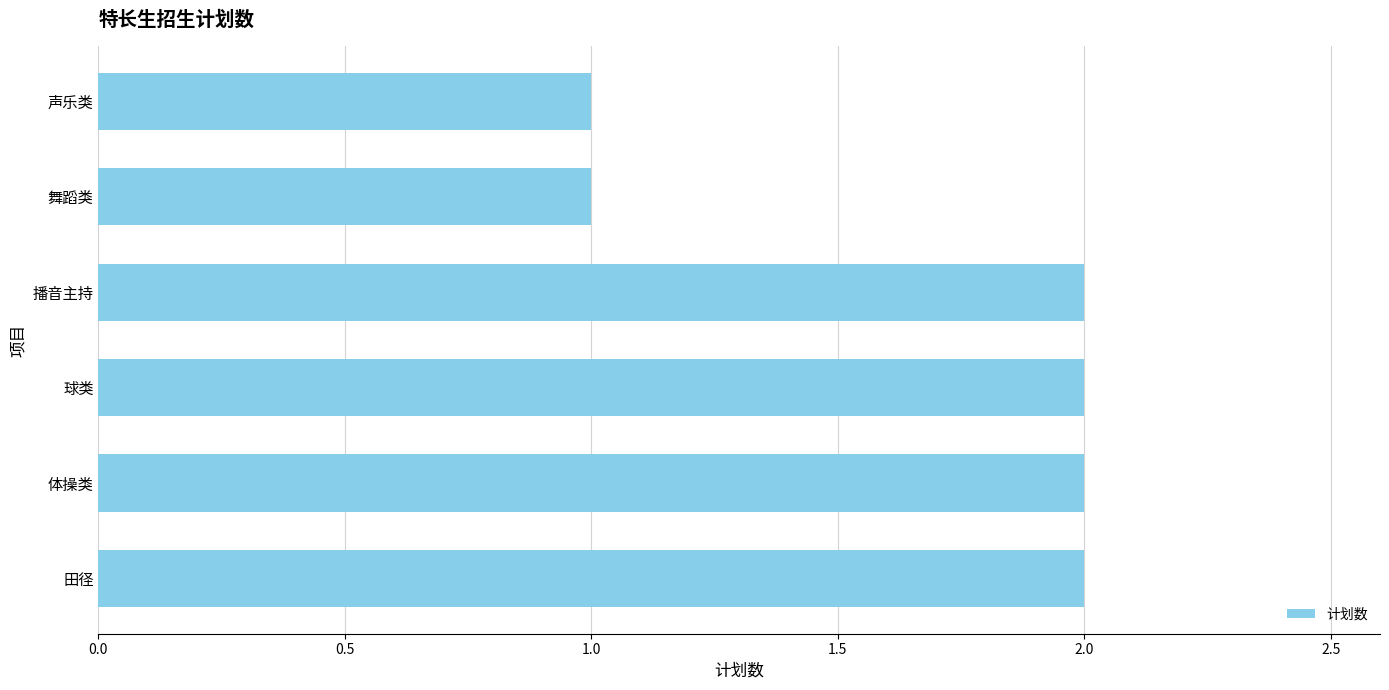

What is the sum of all values?

10